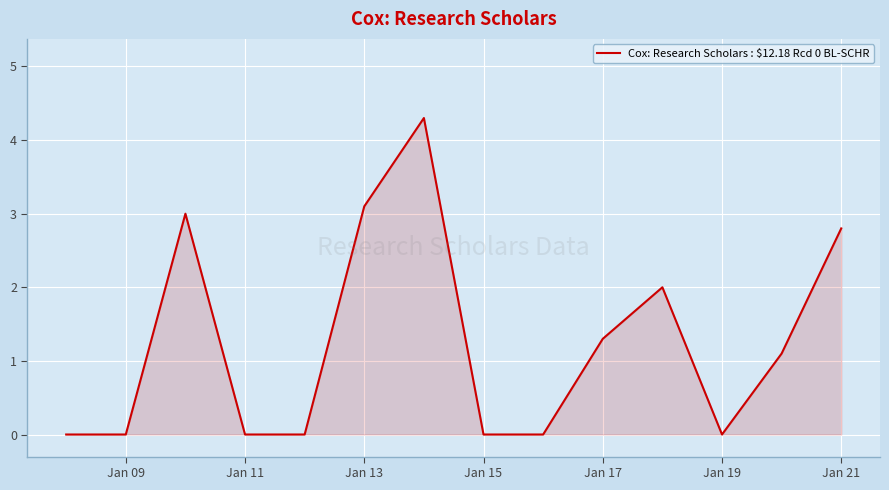

What is the difference between the maximum and minimum values?

4.3